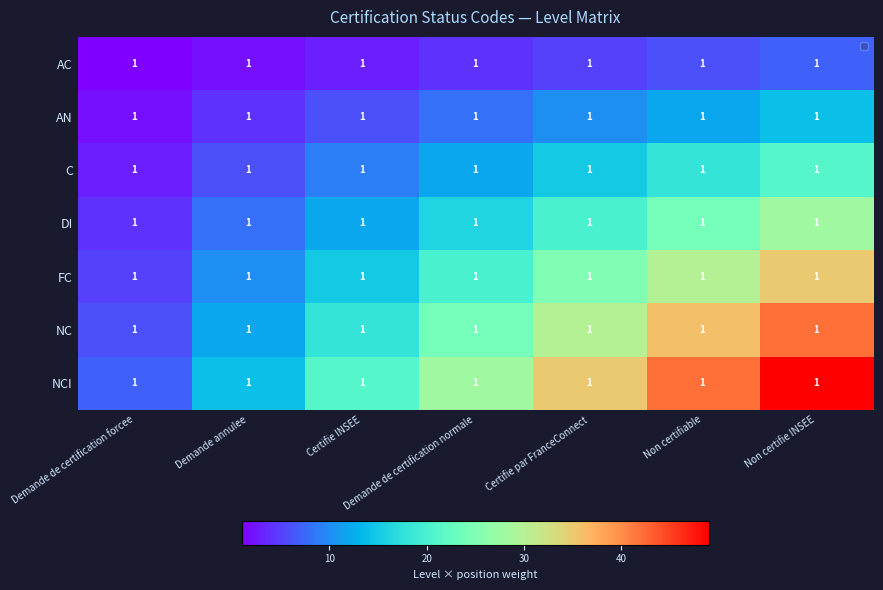

What is the difference between the highest and lowest values at Demande de certification forcee?

6